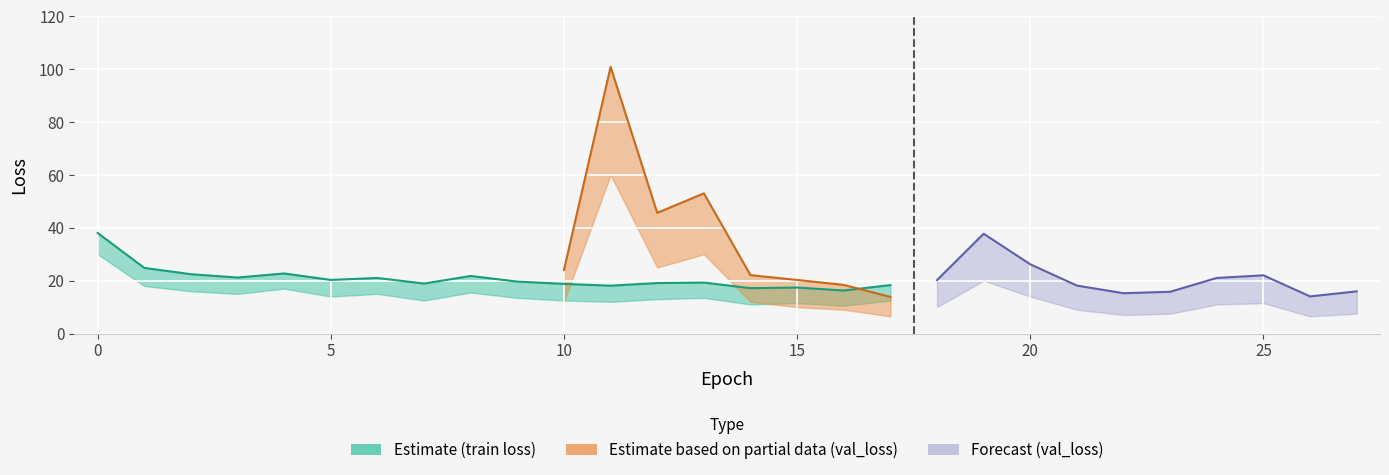

Which has a higher value, 18 or 14?

18